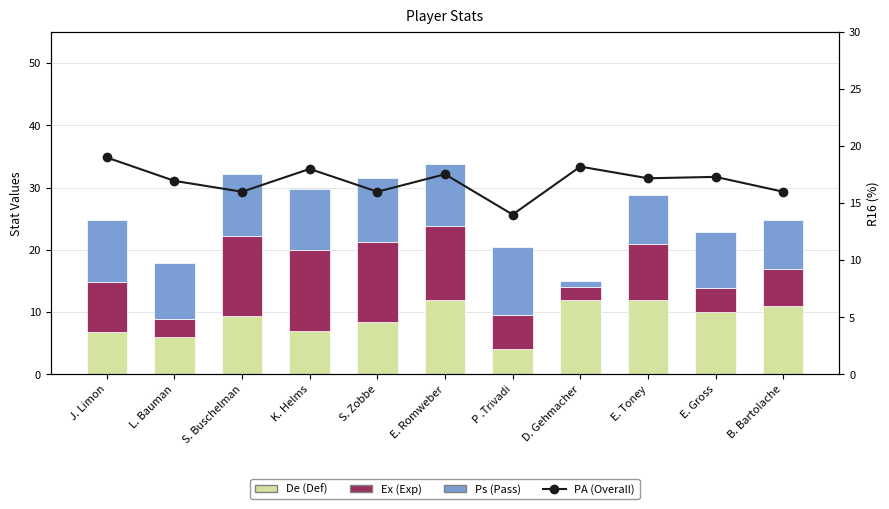

At how many categories does at least one series exceed 5?

11